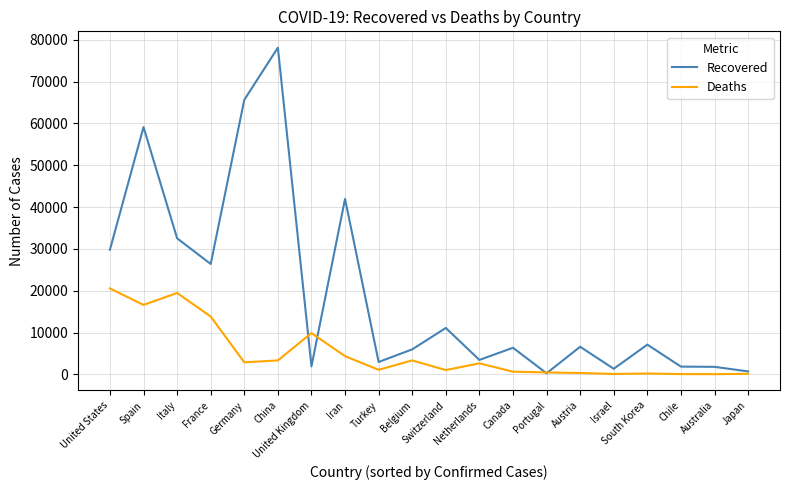

At which label is Recovered closest to 39179?

Iran